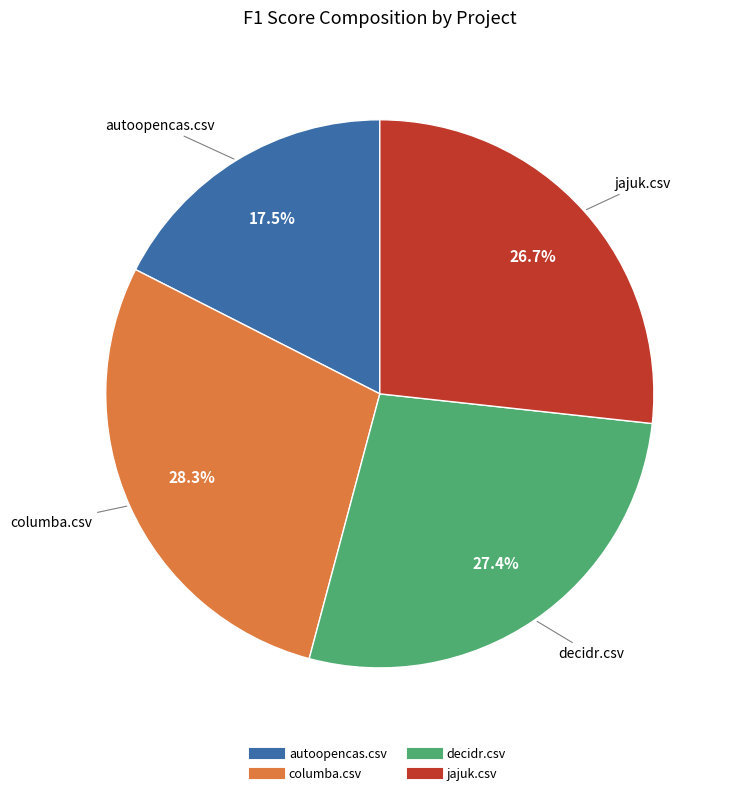

Is there a majority slice in this chart?

No